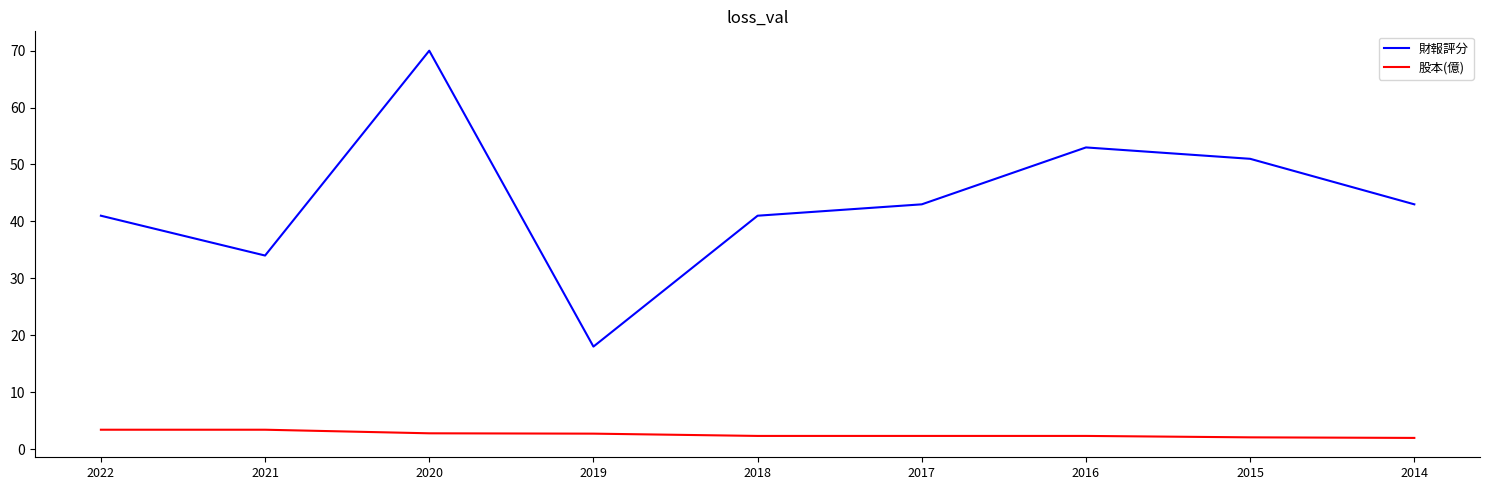

What is the sum of the 財報評分 values at 2015 and 2020?

121.0